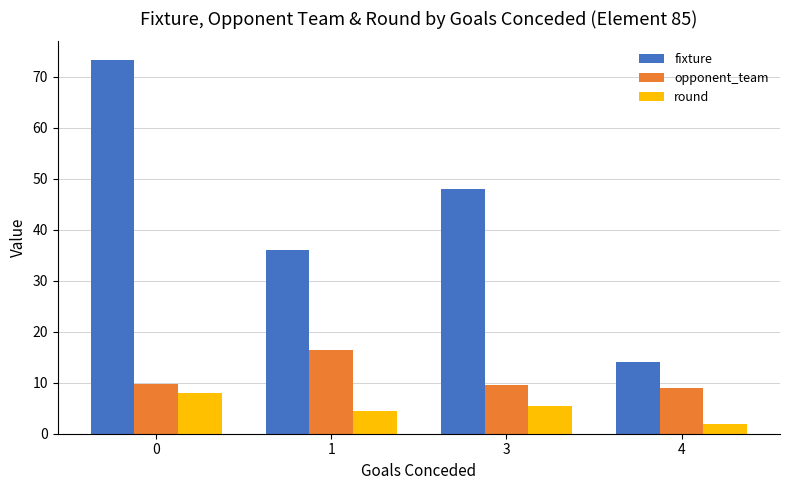

Rank the categories by round value from highest to lowest.

0, 3, 1, 4